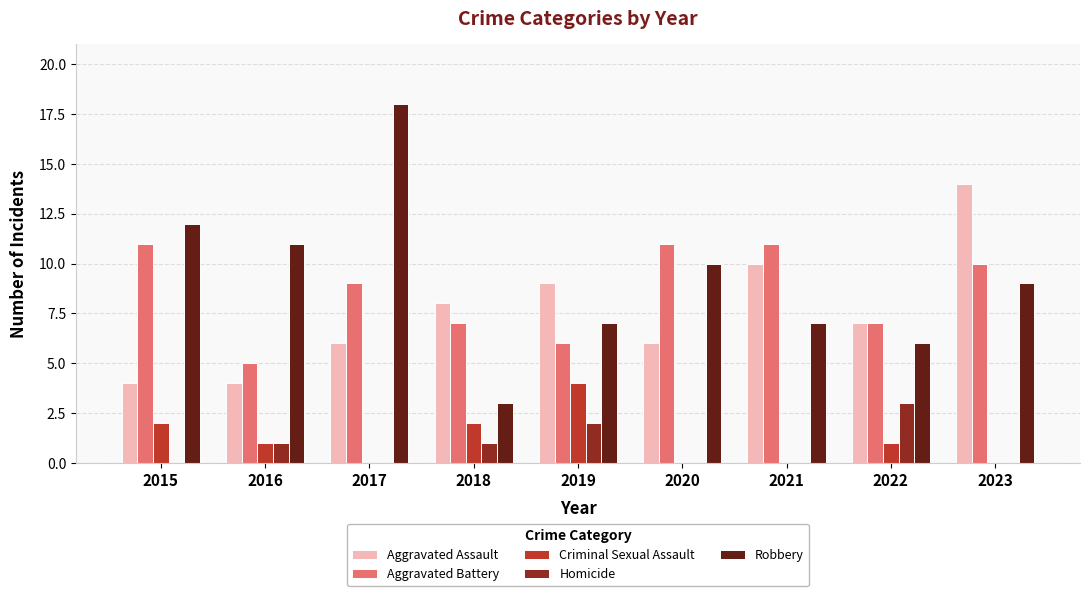

Between 2017 and 2019, which series saw the biggest shift?

Robbery